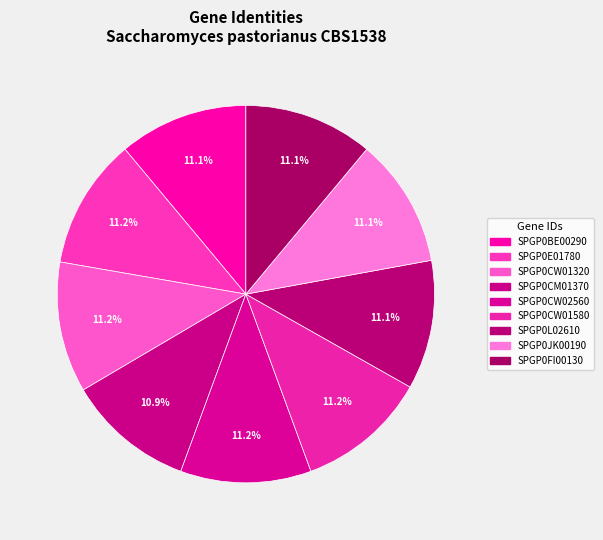

How many slices are in this pie chart?

9